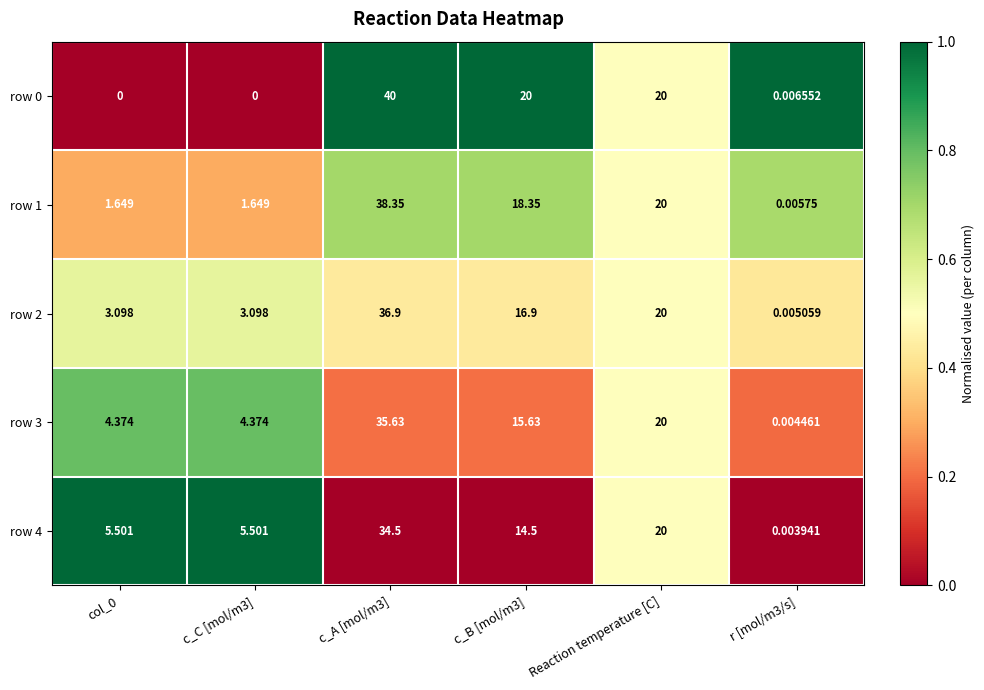

Is the value of row 1 at r [mol/m3/s] greater than the value of row 4 at r [mol/m3/s]?

Yes